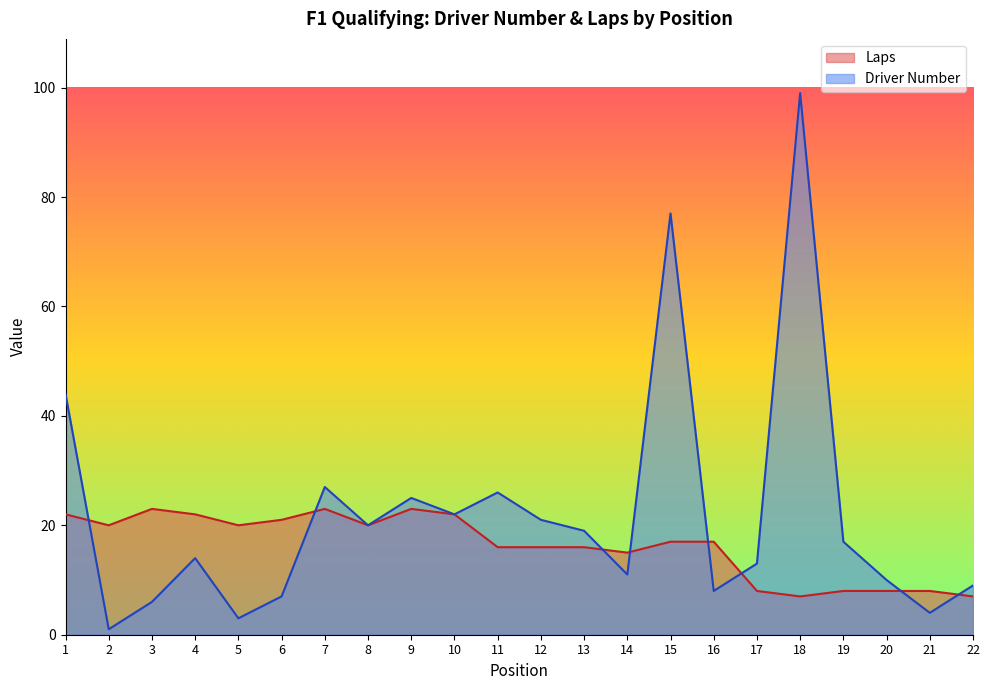

List the series in order of their overall mean, highest first.

Driver Number, Laps